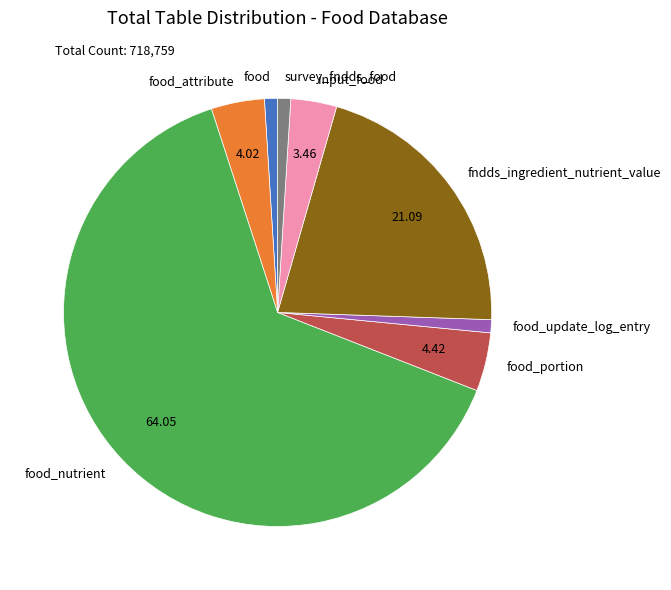

The food_update_log_entry slice represents 1% of the pie. True or false?

True